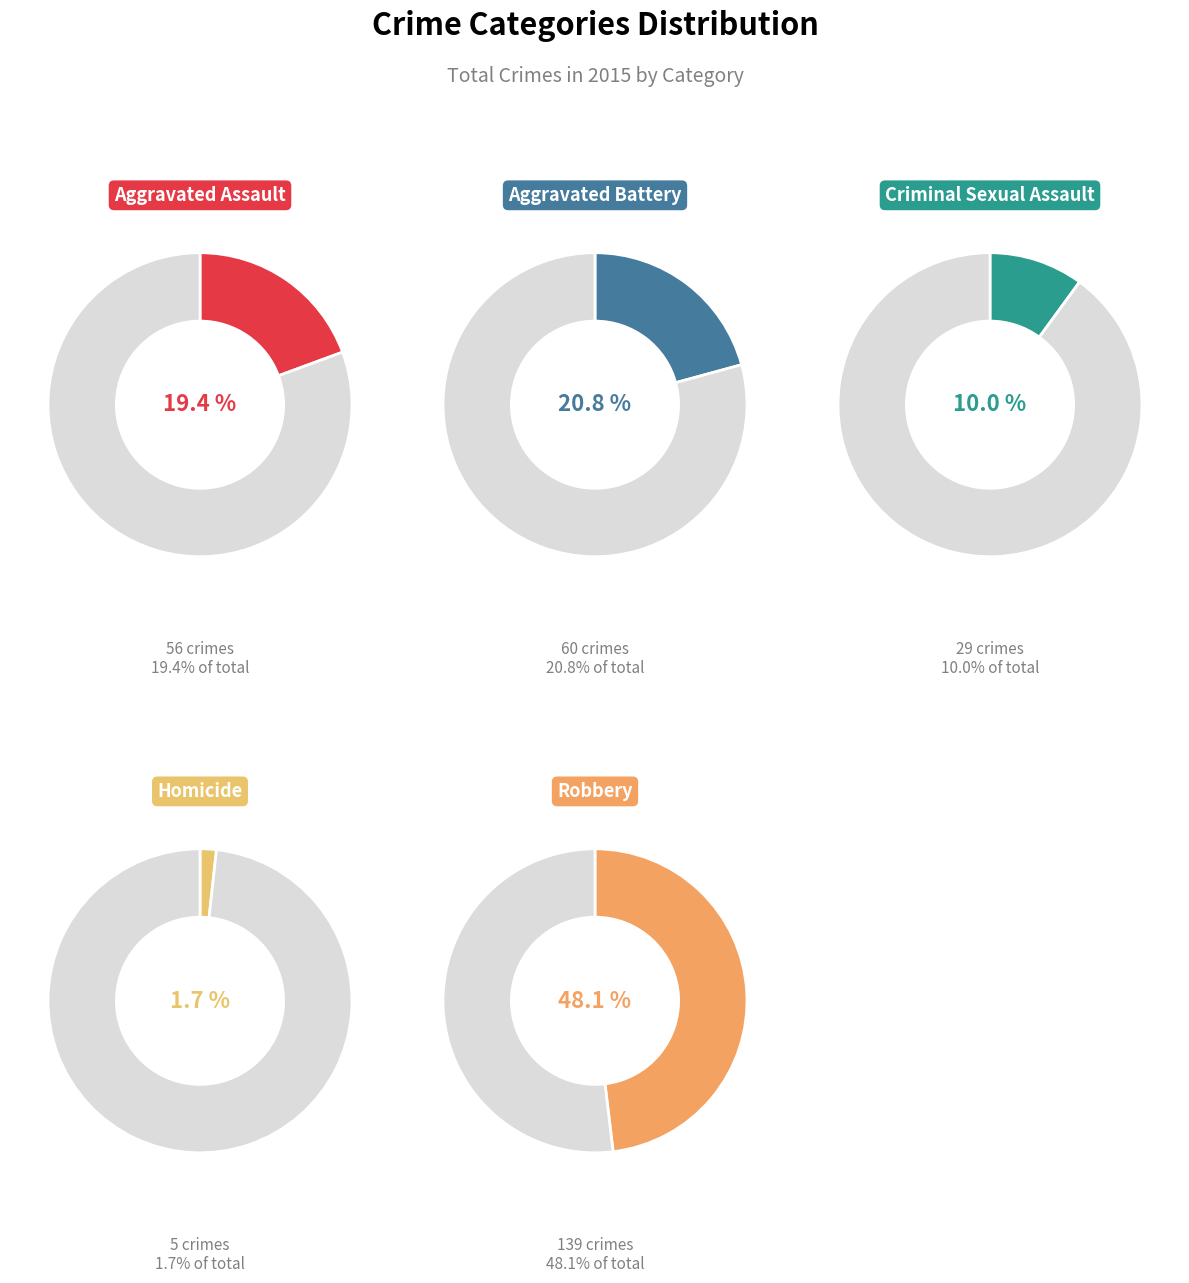

Count the number of slices in the pie.

5